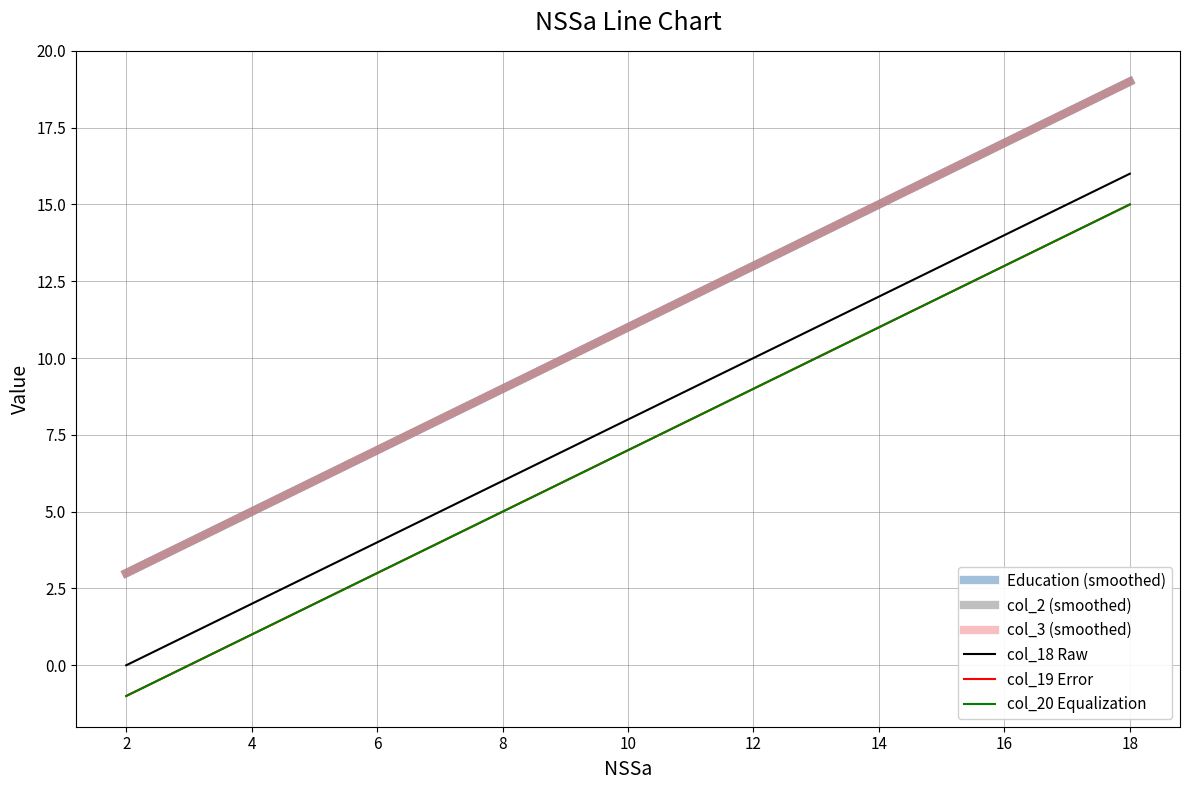

Which series has the largest range (max minus min)?

Education (smoothed)